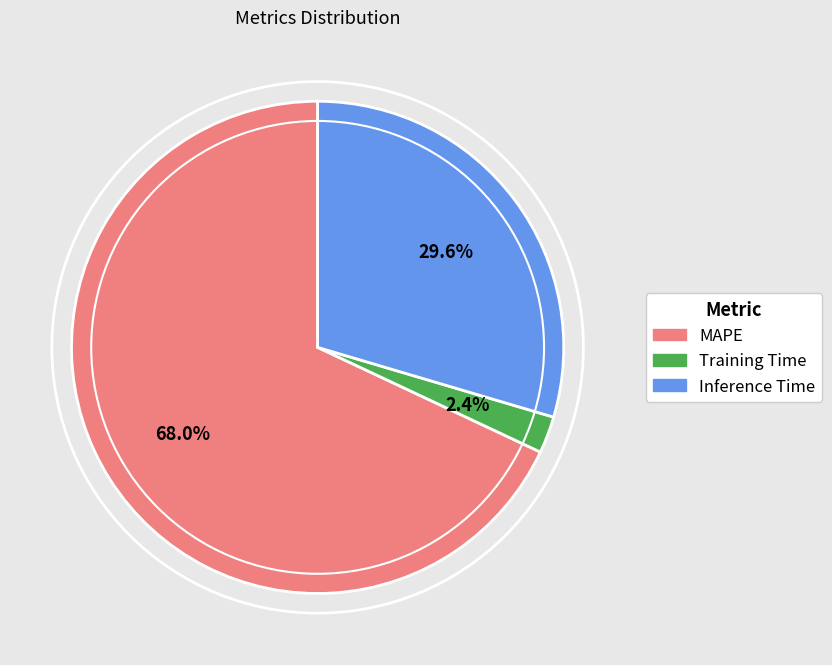

Which category accounts for the majority?

MAPE